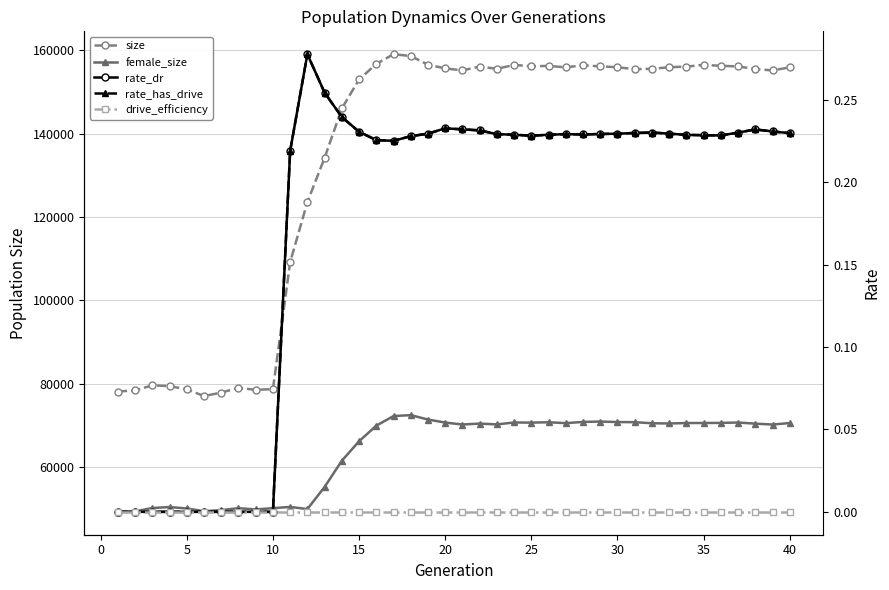

True or false: rate_dr and rate_has_drive cross at least once.

False